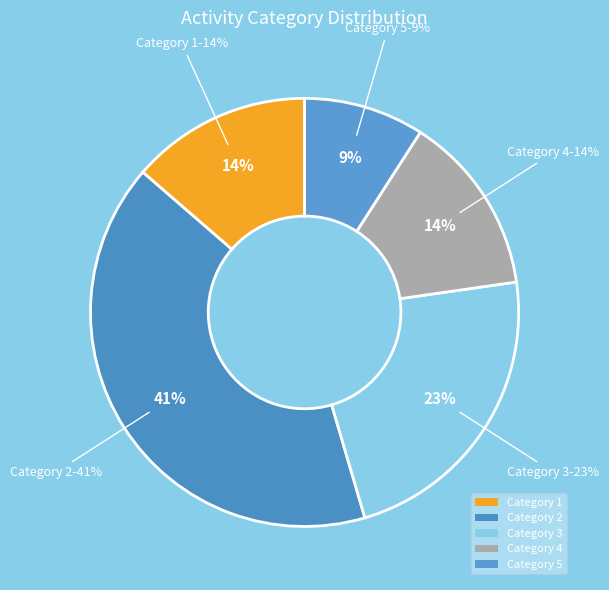

Rank the categories by value from highest to lowest.

2, 3, 4, 1, 5